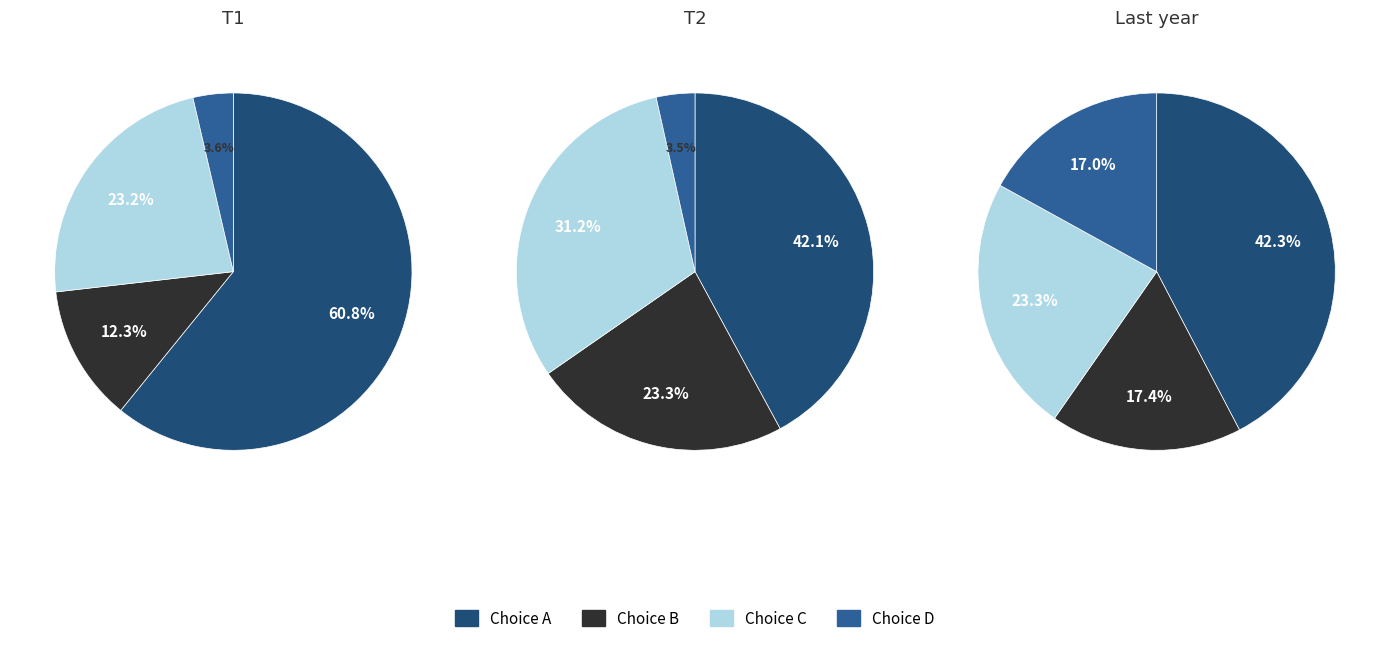

True or false: 30 accounts for 10% of the total.

False